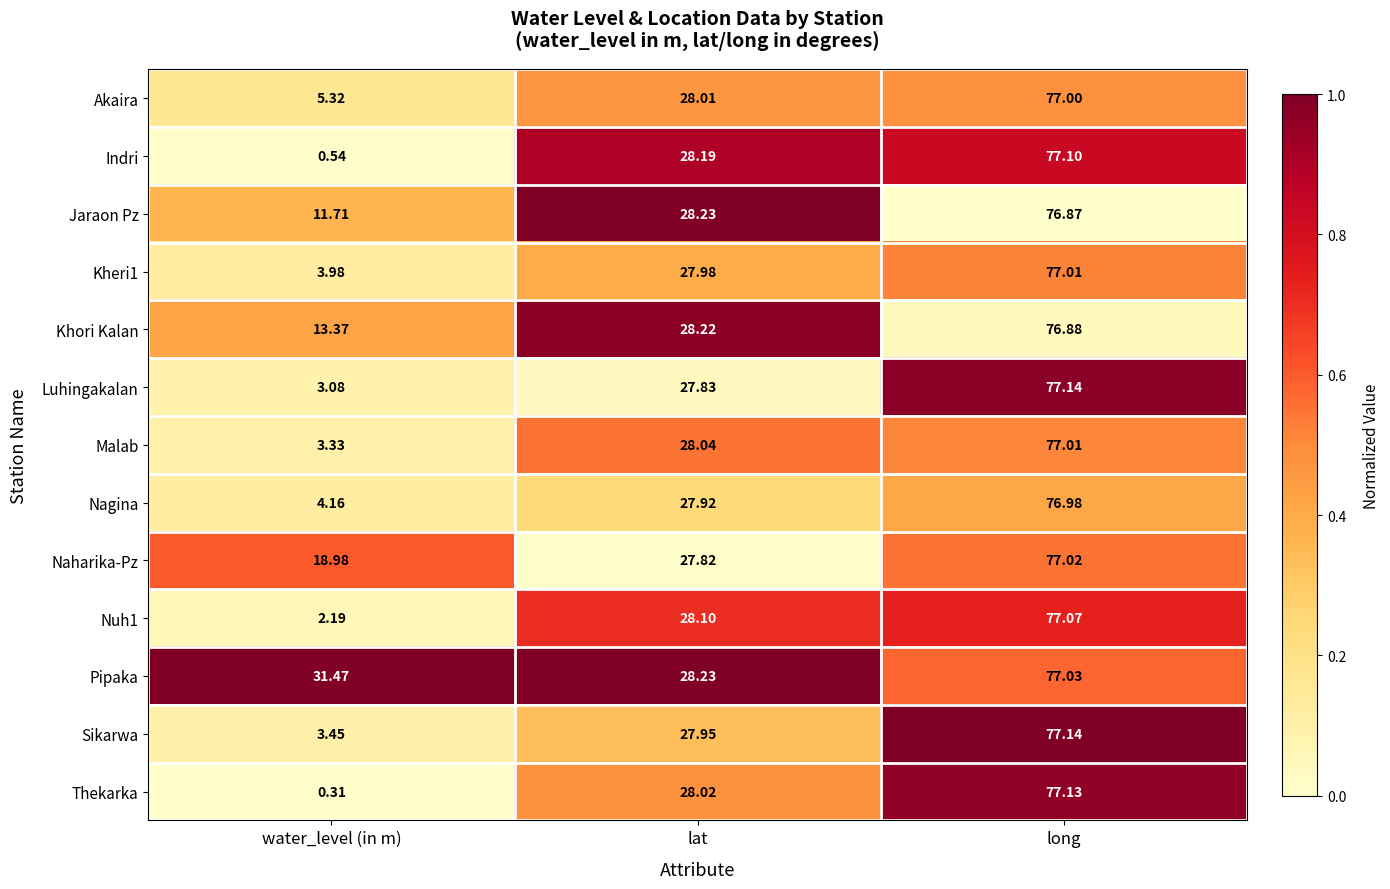

Count the number of data series in this chart.

13